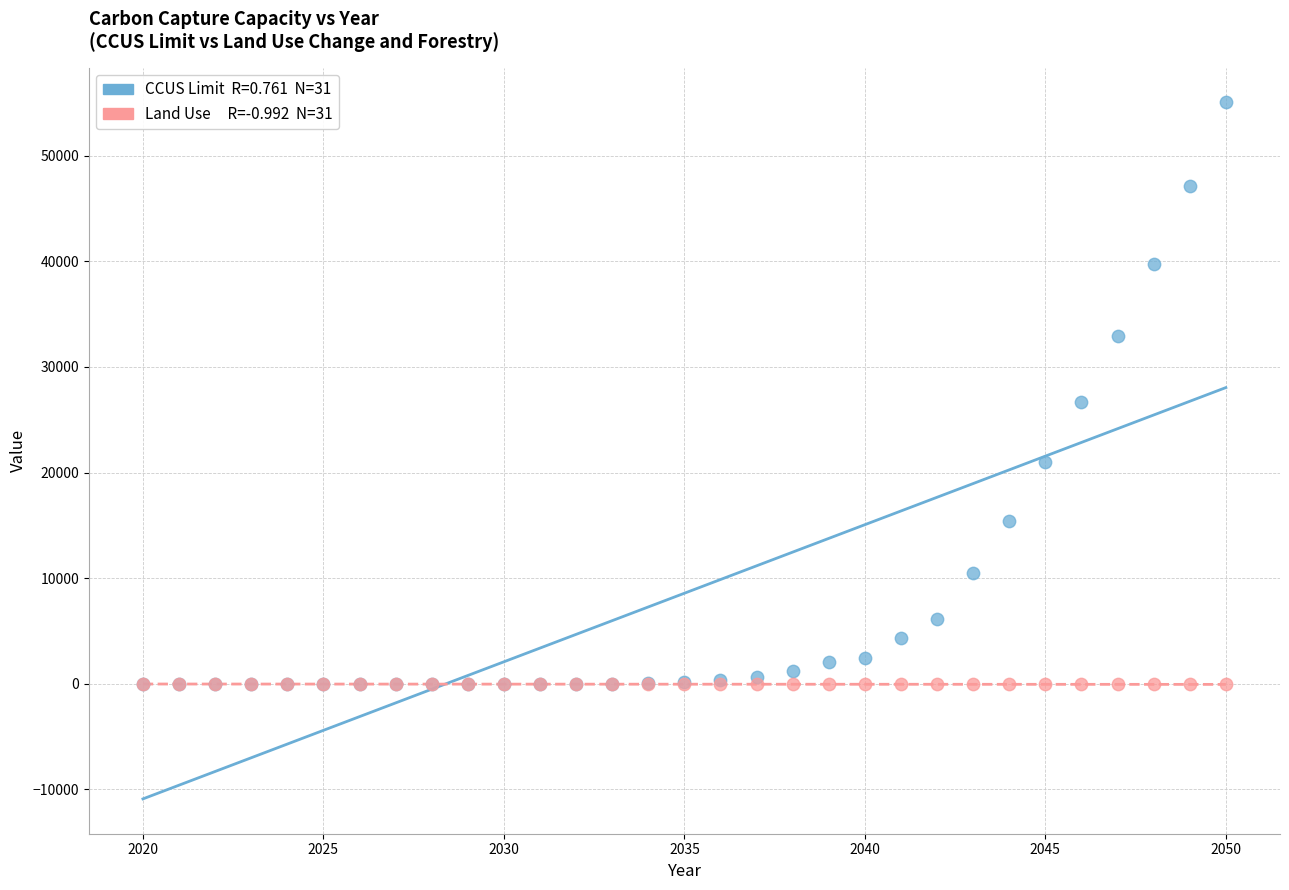

Across all series, what Y value is closest to 27493?

26645.5